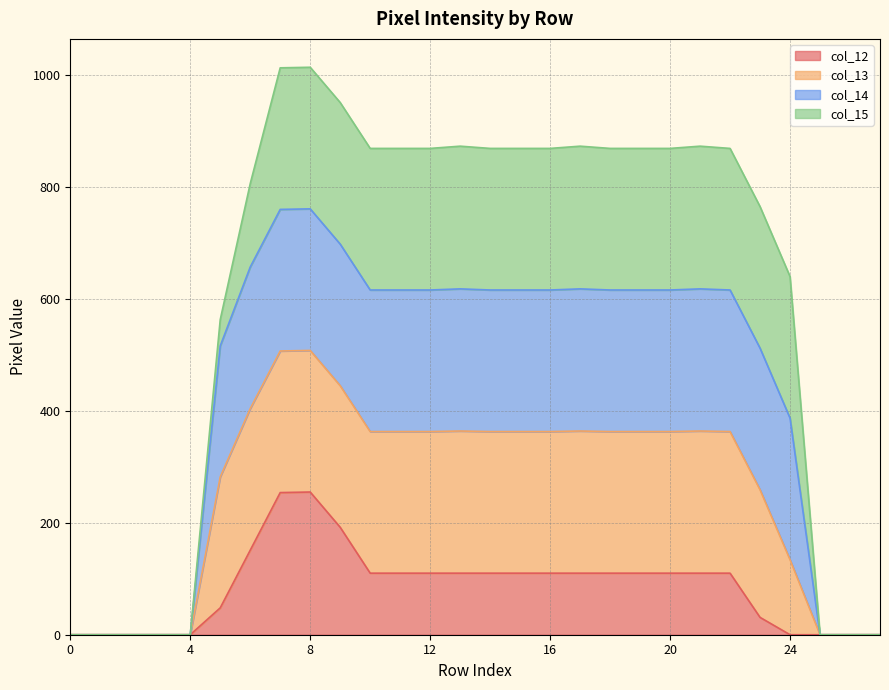

What is the sum of all col_12 values?

2361